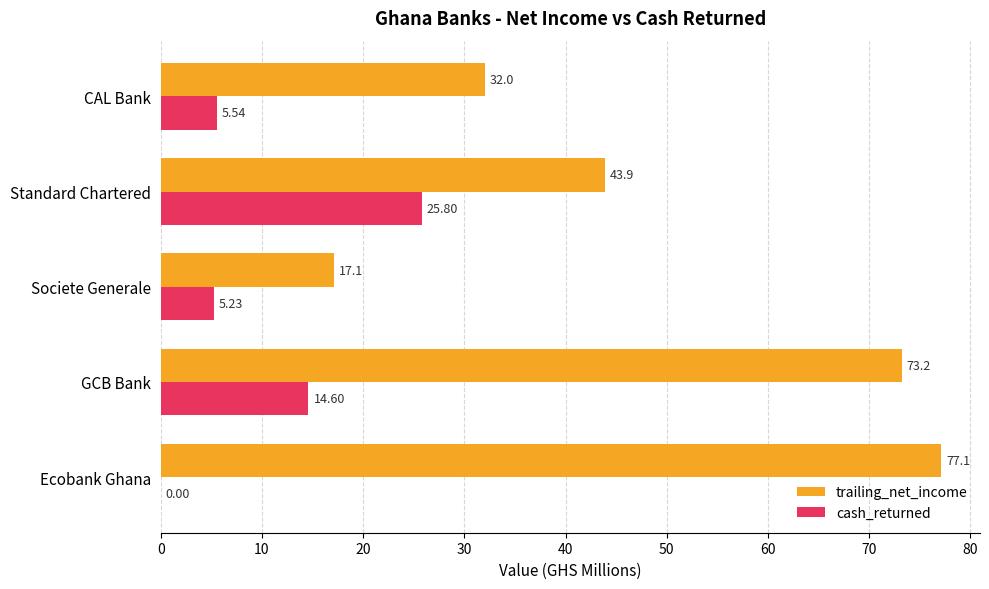

Which category has the highest value across all series?

Ecobank Ghana